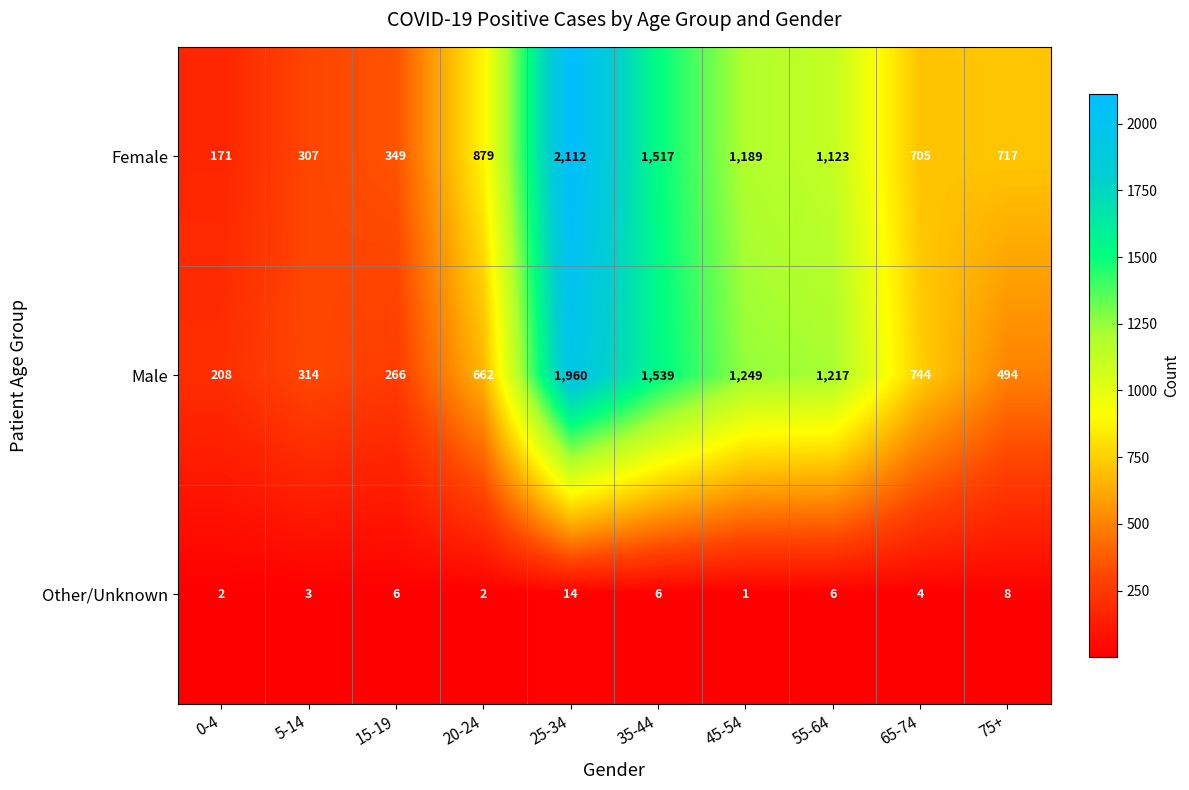

What is the average value of the Other/Unknown series?

5